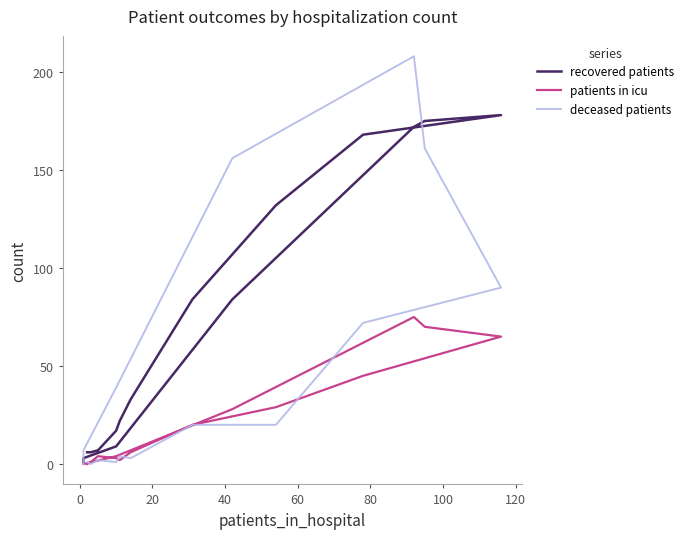

Which series has the largest range (max minus min)?

deceased patients